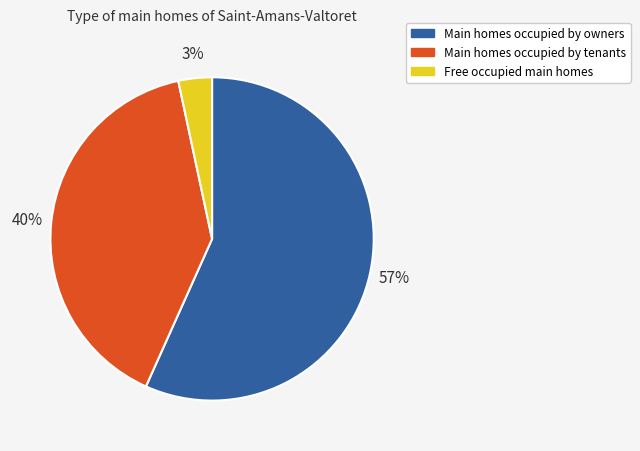

Do Free occupied main homes and Main homes occupied by tenants together represent more than half of the pie?

No